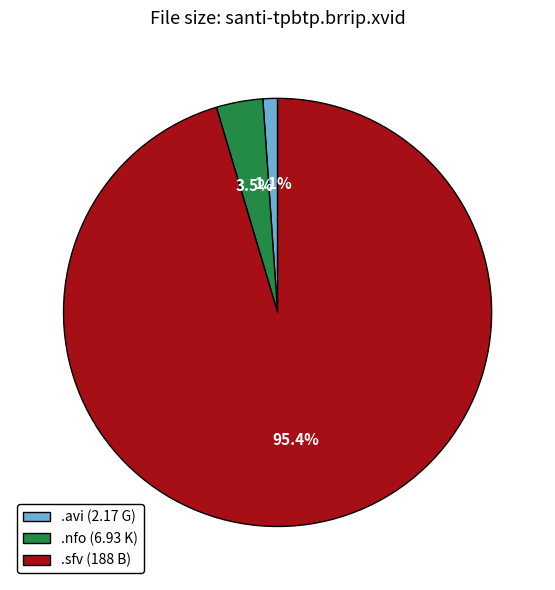

Which slice is the smallest?

.avi (2.17 G)